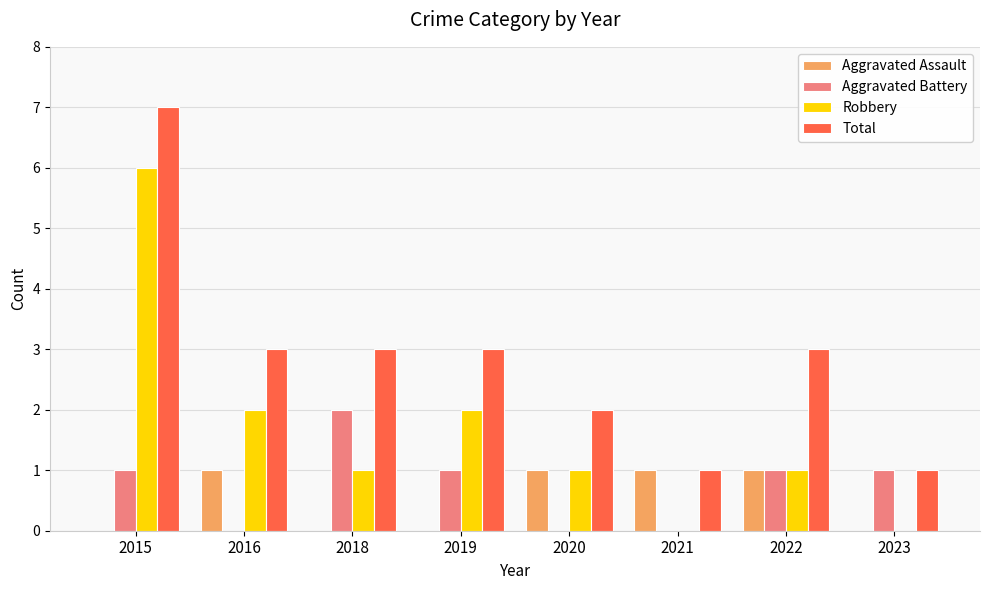

Which series changed the most between 2022 and 2023?

Total